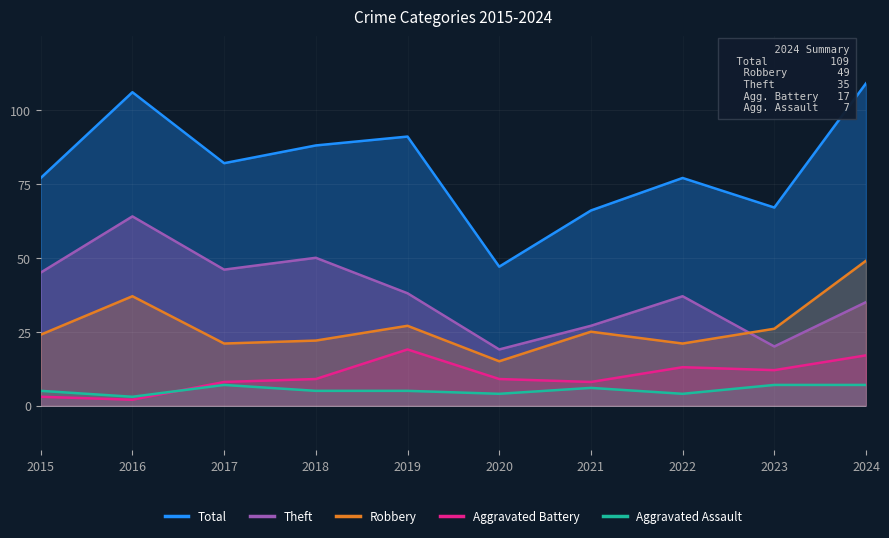

Reading left to right, list all the values displayed in this chart.

Total: 77	106	82	88	91	47	66	77	67	109
Theft: 45	64	46	50	38	19	27	37	20	35
Robbery: 24	37	21	22	27	15	25	21	26	49
Aggravated Battery: 3	2	8	9	19	9	8	13	12	17
Aggravated Assault: 5	3	7	5	5	4	6	4	7	7